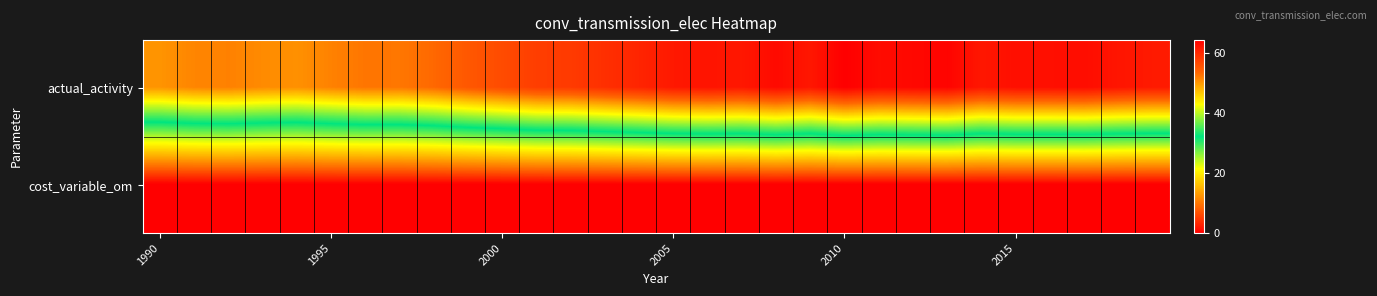

At how many categories does at least one series exceed 52?

24